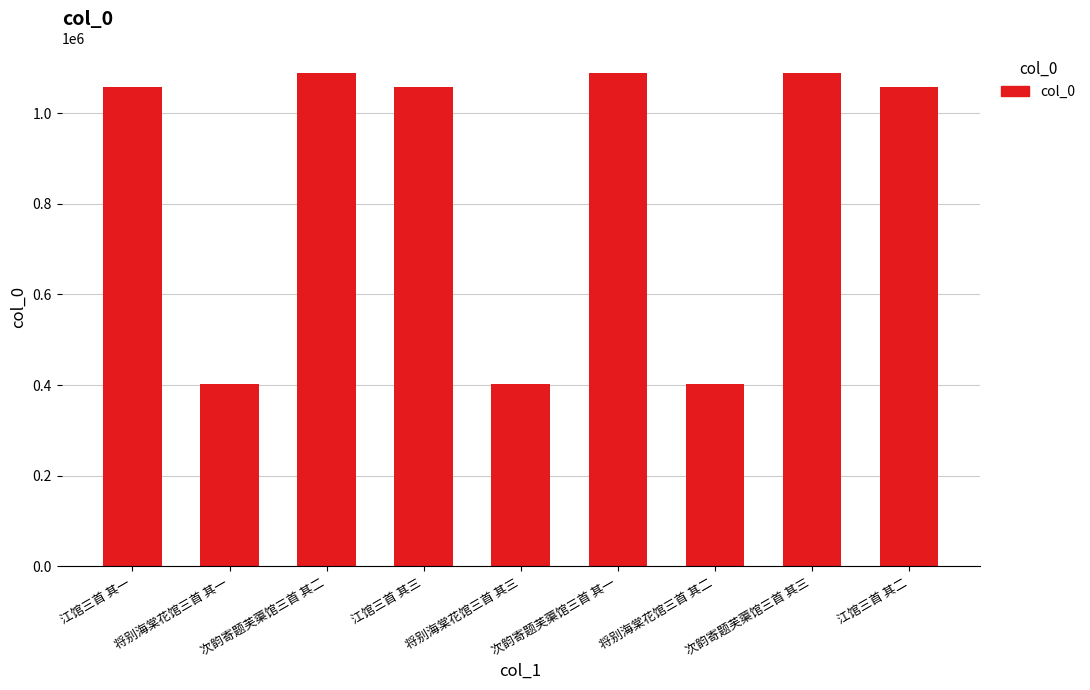

Does the chart contain any negative values?

No